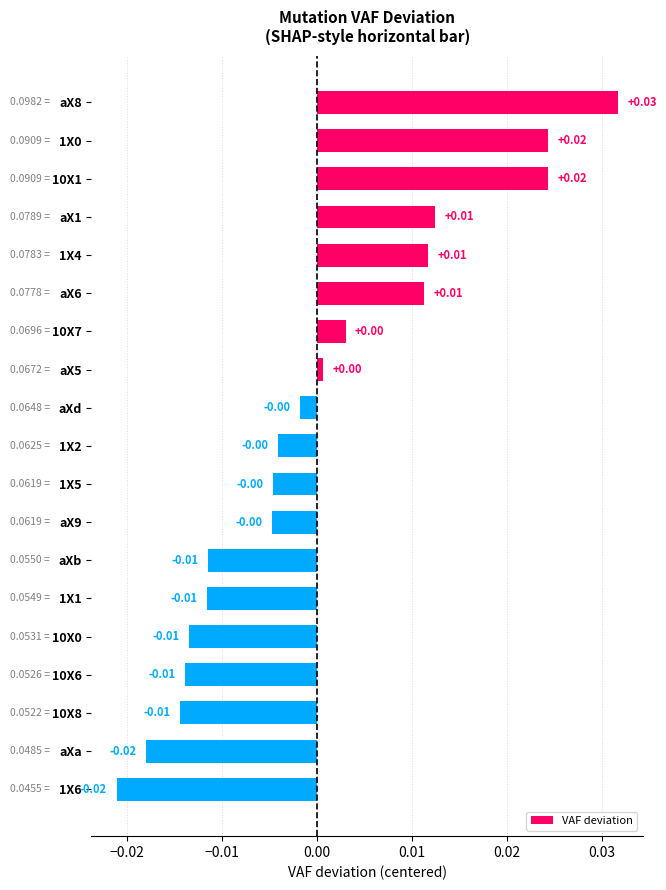

Which has a higher value, aX9 or 10X8?

aX9